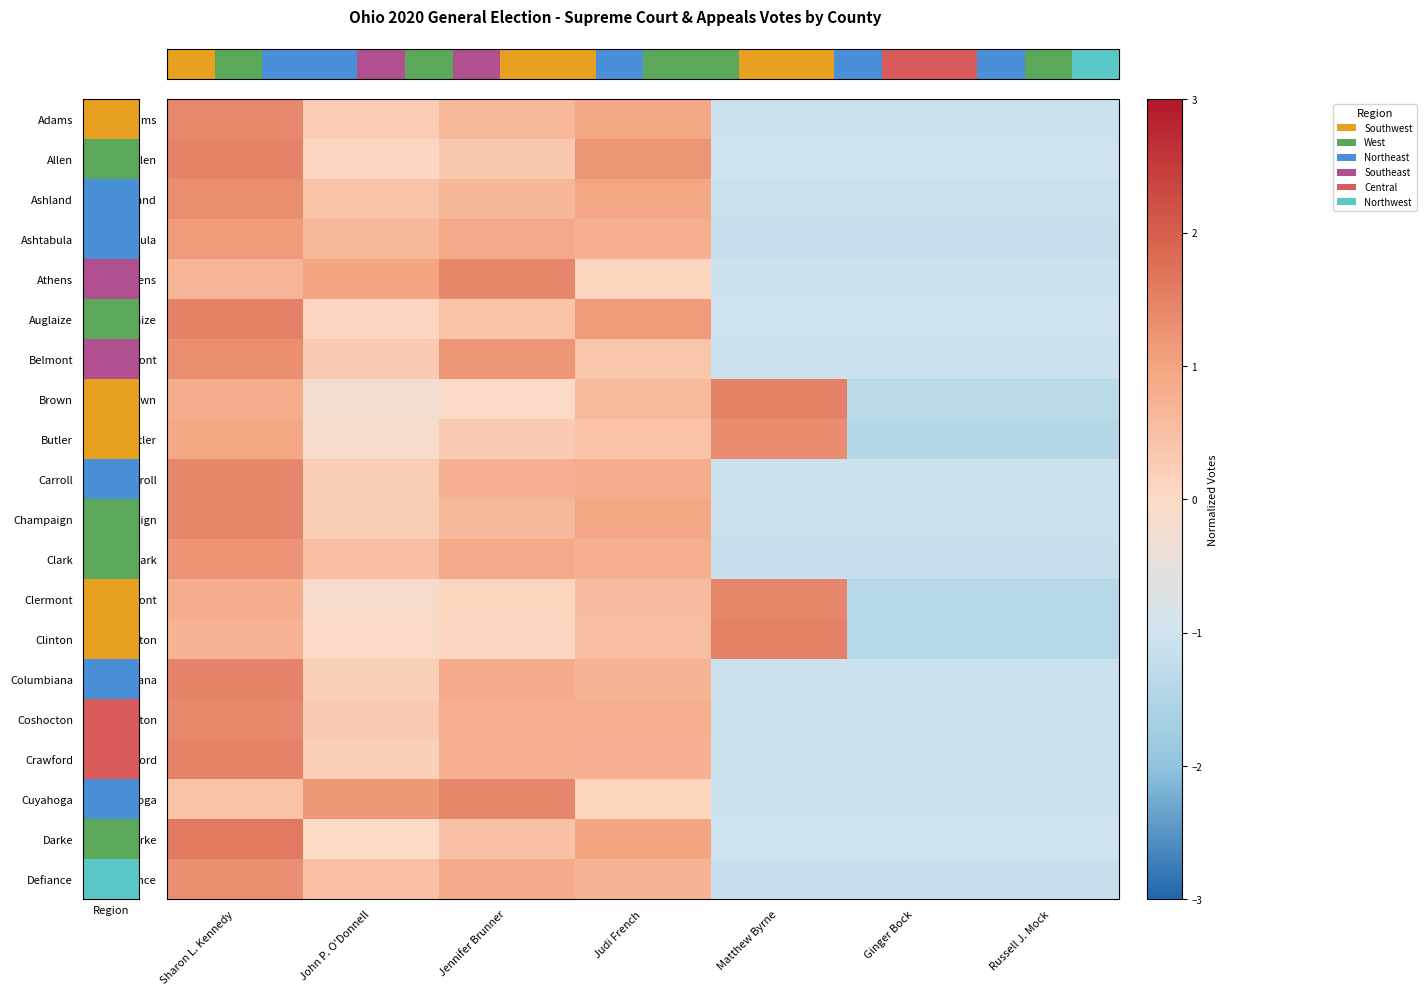

Which category has the highest value in the Ashtabula series?

Sharon L. Kennedy